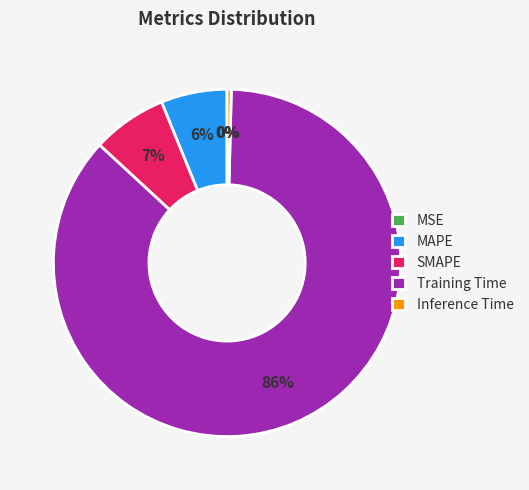

Between MAPE and SMAPE, which is larger?

SMAPE